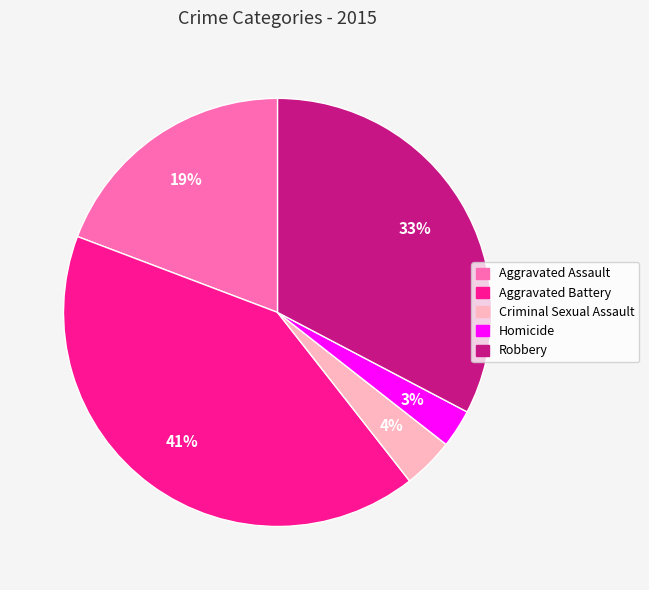

Which has a higher value, Aggravated Battery or Criminal Sexual Assault?

Aggravated Battery